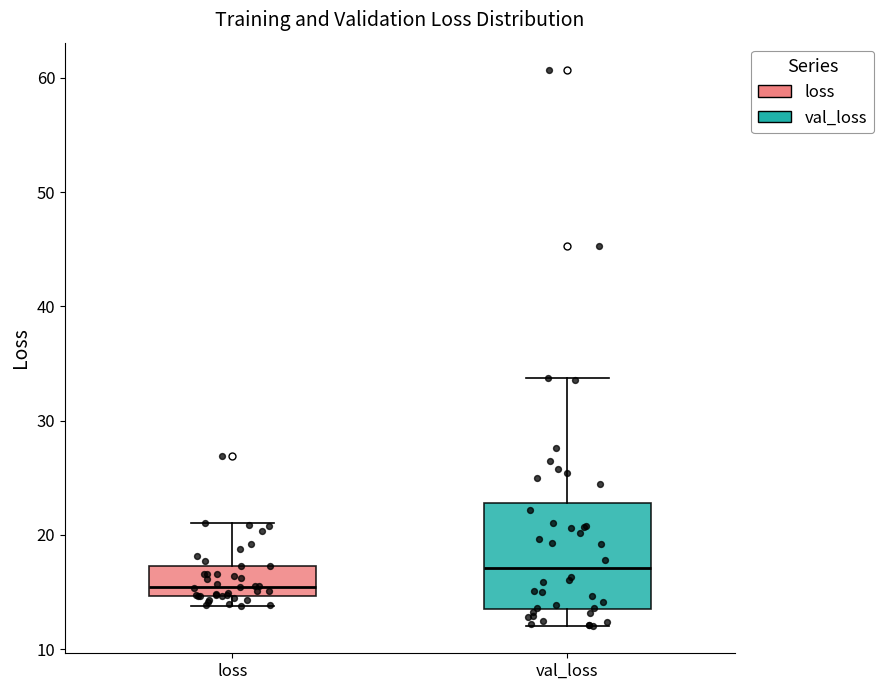

Which box has the lowest median line?

loss